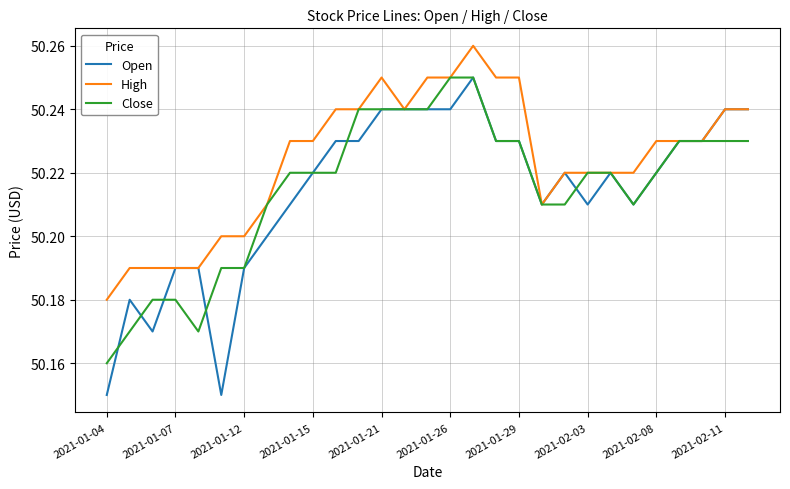

Which series has the widest spread of values?

Open